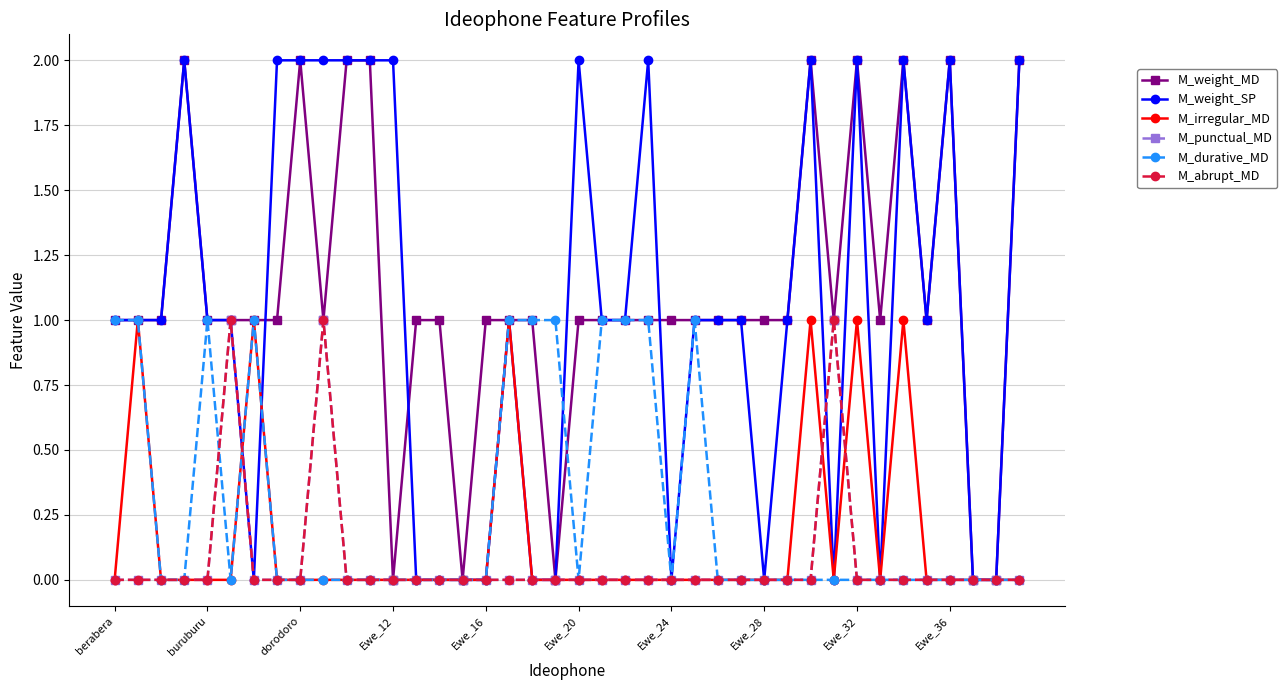

Is this an area chart (filled region under the line)?

No